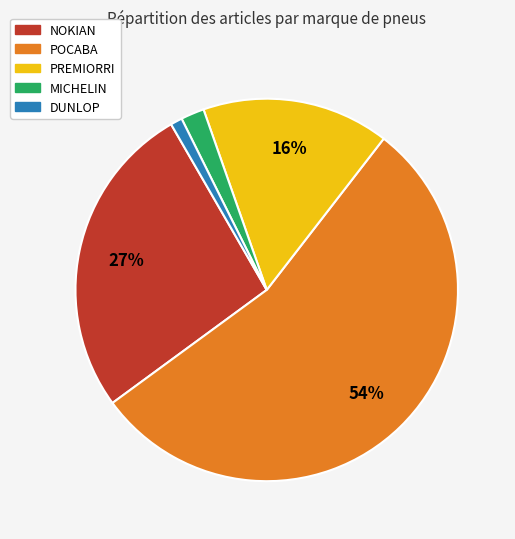

Which category accounts for the majority?

РОСАВА